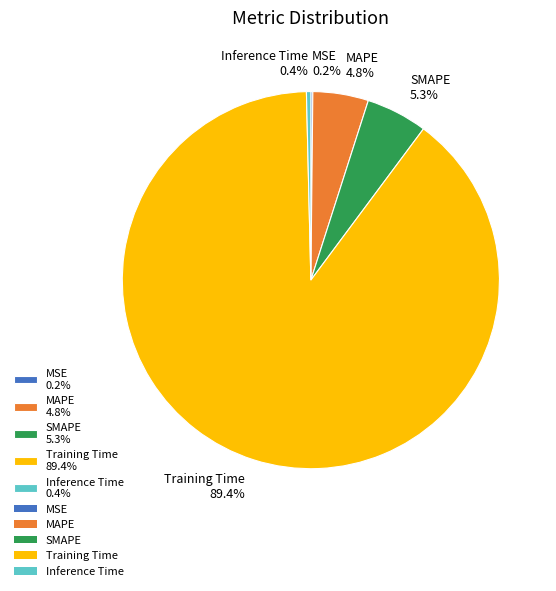

Which has a higher value, MAPE 4.8% or Training Time 89.4%?

Training Time 89.4%